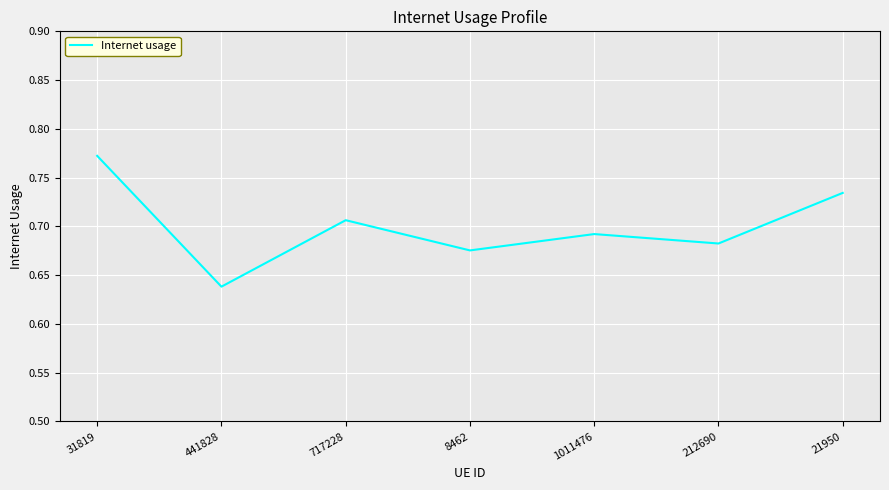

Which category has the highest value across all series?

31819